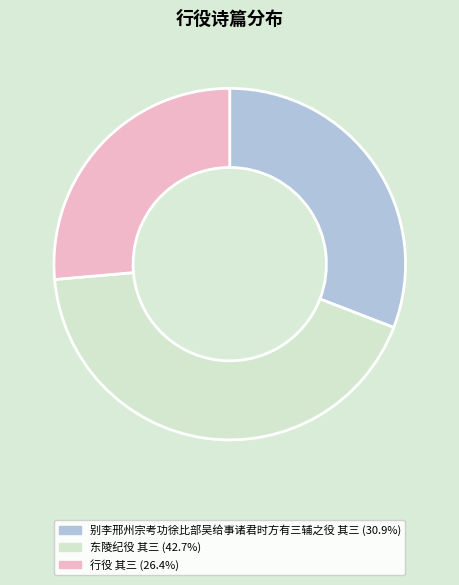

Combined, do 行役 其三 and 别李邢州宗考功徐比部吴给事诸君时方有三辅之役 其三 account for over 50%?

Yes